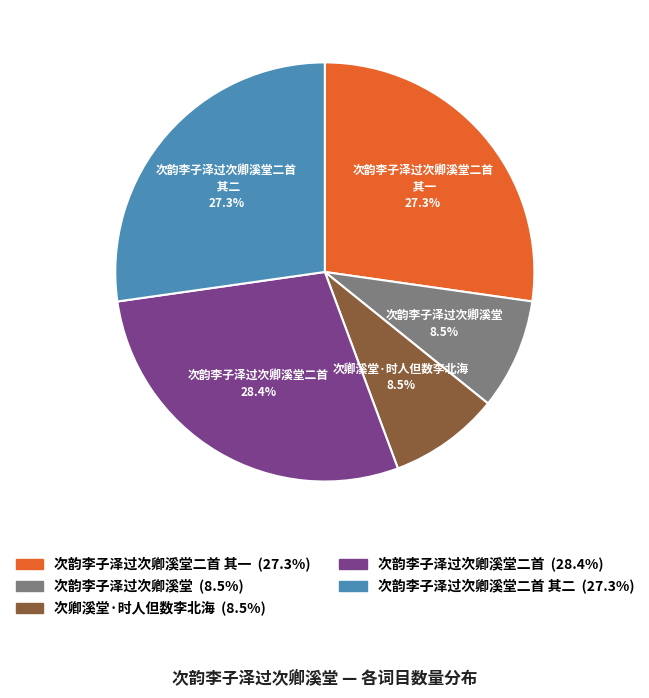

Does any single category account for the majority?

No